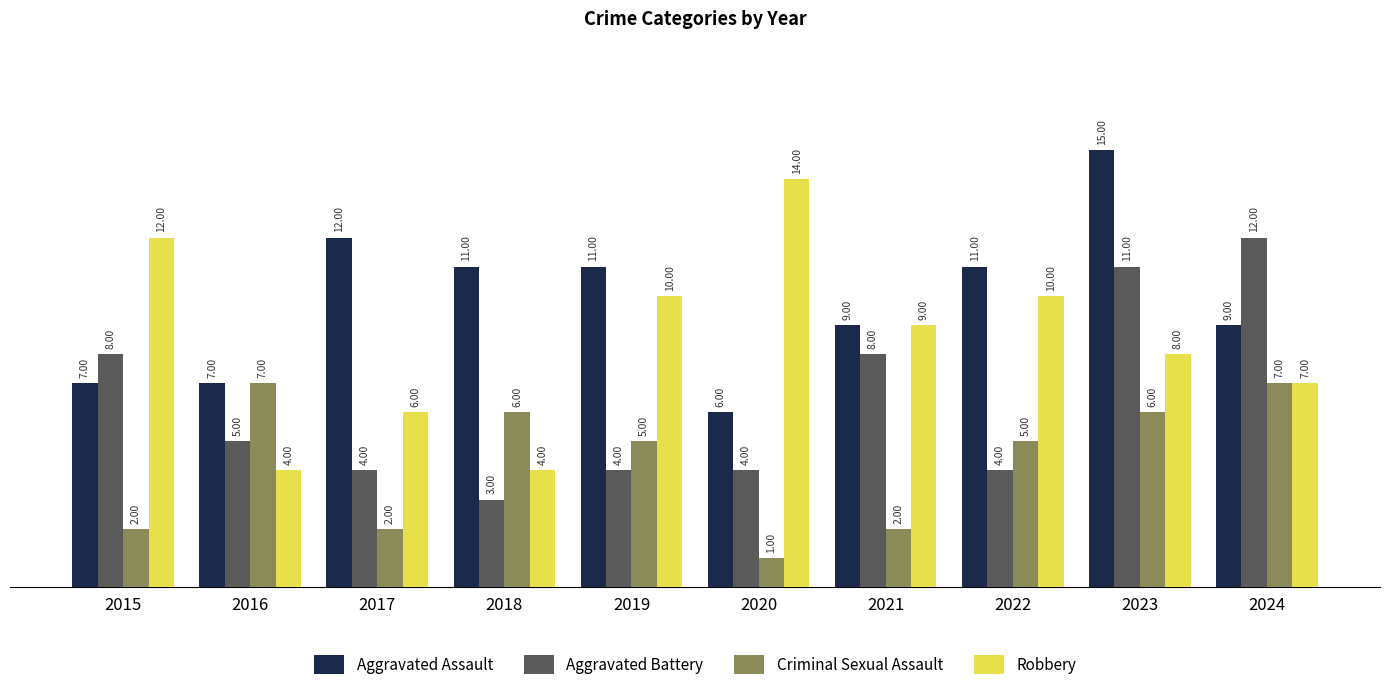

List the series in order of their peak value, highest first.

Aggravated Assault, Robbery, Aggravated Battery, Criminal Sexual Assault